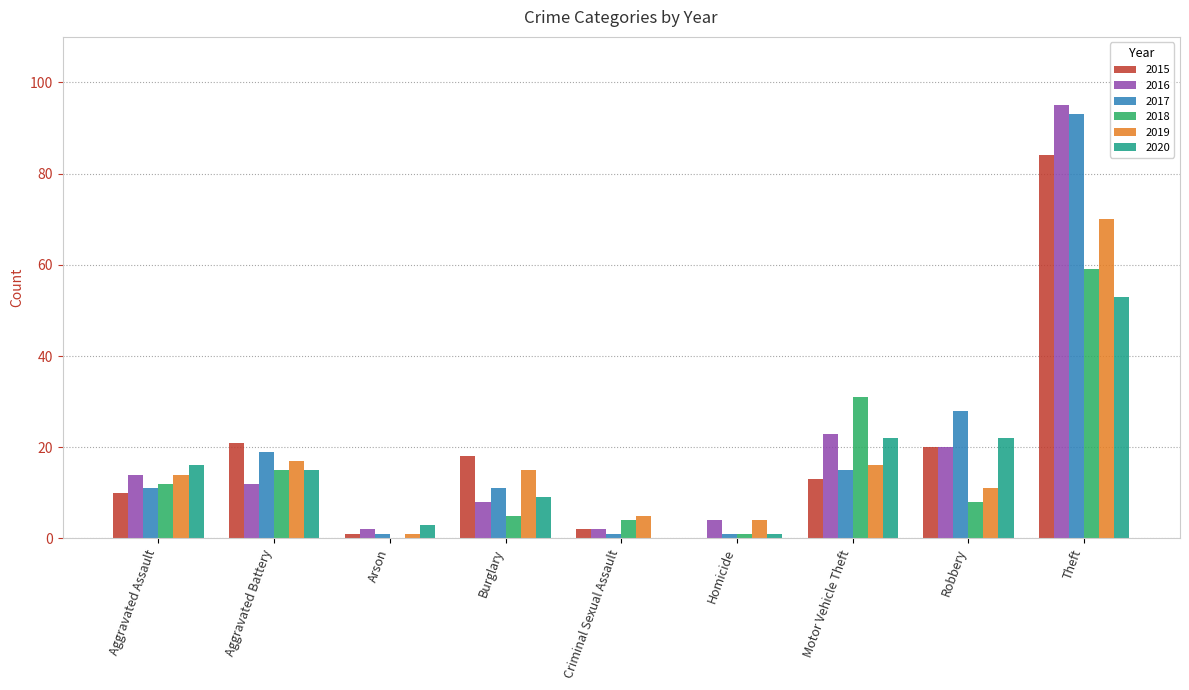

Reading left to right, extract all data points from this chart.

2015: Aggravated Assault=10	Aggravated Battery=21	Arson=1	Burglary=18	Criminal Sexual Assault=2	Homicide=0	Motor Vehicle Theft=13	Robbery=20	Theft=84
2016: Aggravated Assault=14	Aggravated Battery=12	Arson=2	Burglary=8	Criminal Sexual Assault=2	Homicide=4	Motor Vehicle Theft=23	Robbery=20	Theft=95
2017: Aggravated Assault=11	Aggravated Battery=19	Arson=1	Burglary=11	Criminal Sexual Assault=1	Homicide=1	Motor Vehicle Theft=15	Robbery=28	Theft=93
2018: Aggravated Assault=12	Aggravated Battery=15	Arson=0	Burglary=5	Criminal Sexual Assault=4	Homicide=1	Motor Vehicle Theft=31	Robbery=8	Theft=59
2019: Aggravated Assault=14	Aggravated Battery=17	Arson=1	Burglary=15	Criminal Sexual Assault=5	Homicide=4	Motor Vehicle Theft=16	Robbery=11	Theft=70
2020: Aggravated Assault=16	Aggravated Battery=15	Arson=3	Burglary=9	Criminal Sexual Assault=0	Homicide=1	Motor Vehicle Theft=22	Robbery=22	Theft=53